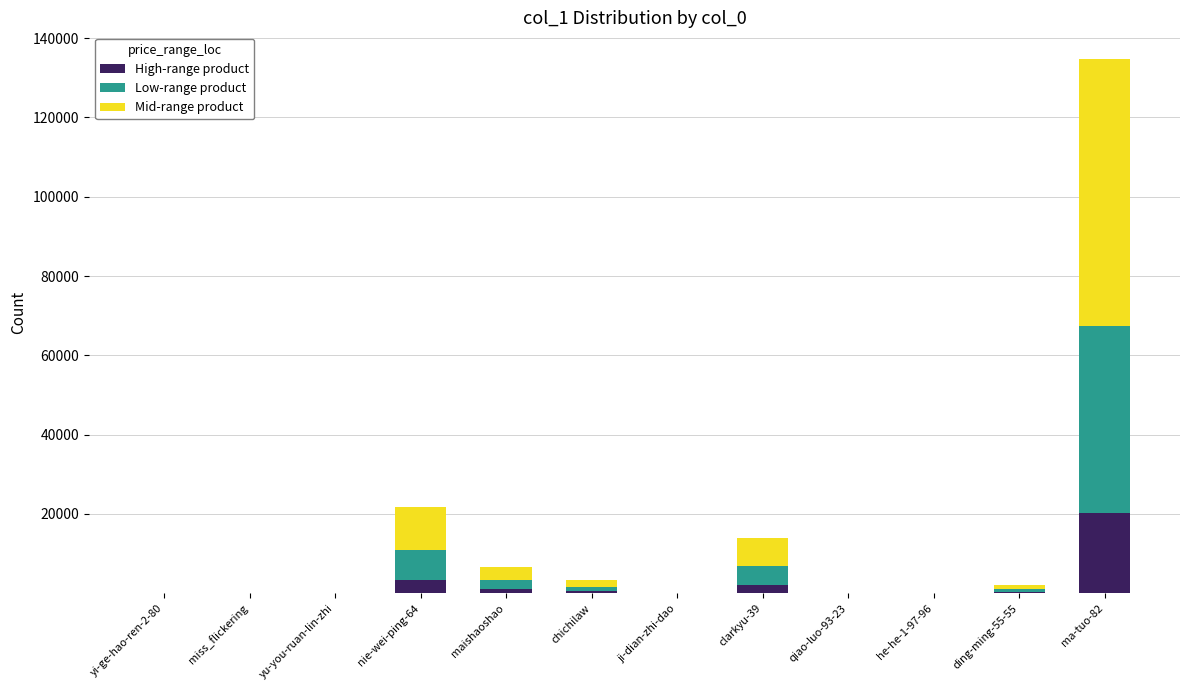

At which category is the sum across all series the highest?

ma-tuo-82